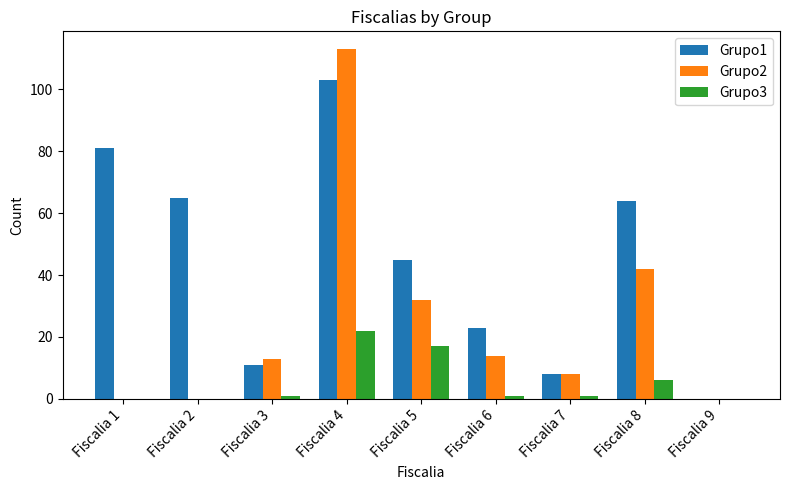

Which series has the largest total across all categories?

Grupo1